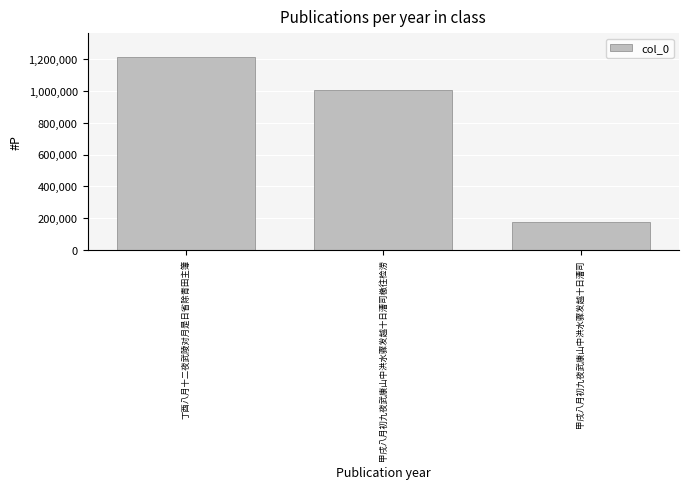

What is the maximum value shown in the chart?

1217812